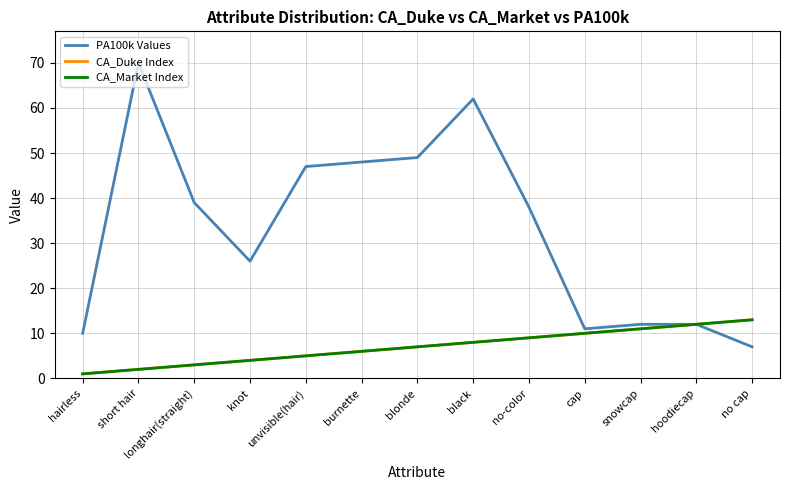

Is this an area chart (filled region under the line)?

No